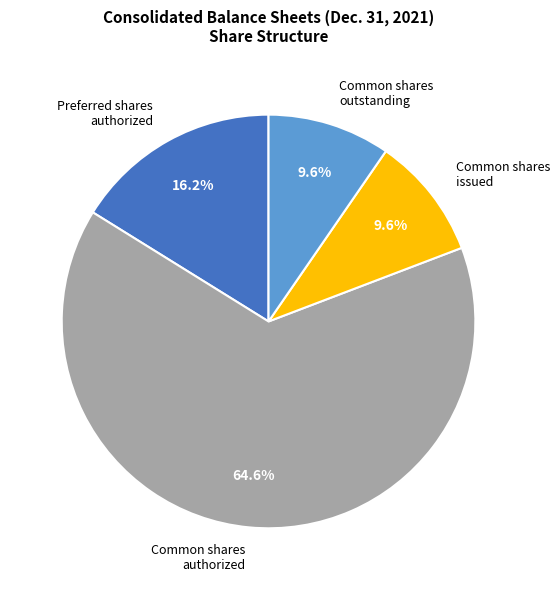

Do Common shares issued and Common shares outstanding together represent more than half of the pie?

No